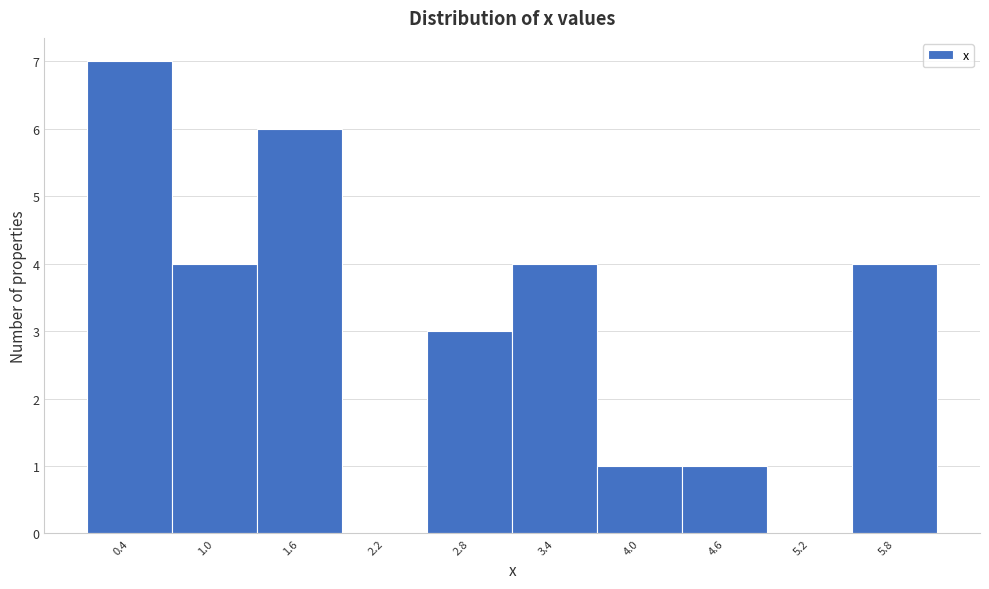

Reading left to right, transcribe all the data shown in this chart.

0.4=7	1.0=4	1.6=6	2.2=0	2.8=3	3.4=4	4.0=1	4.6=1	5.2=0	5.8=4